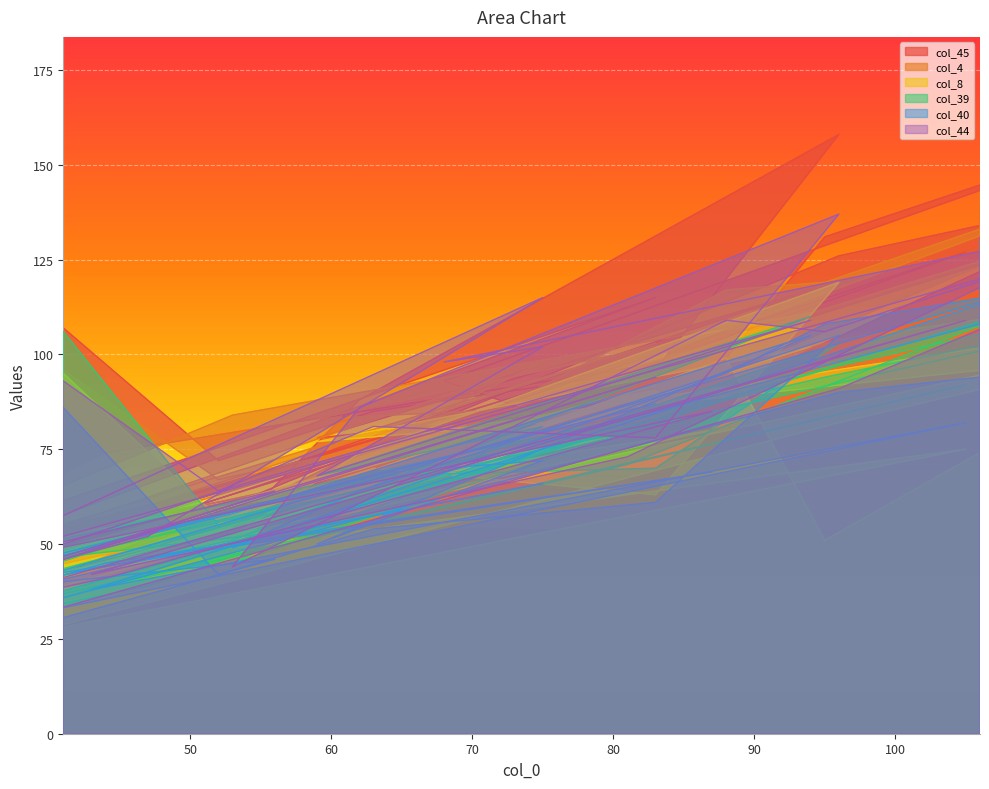

Is it true that col_40 equals 9 at 17?

False